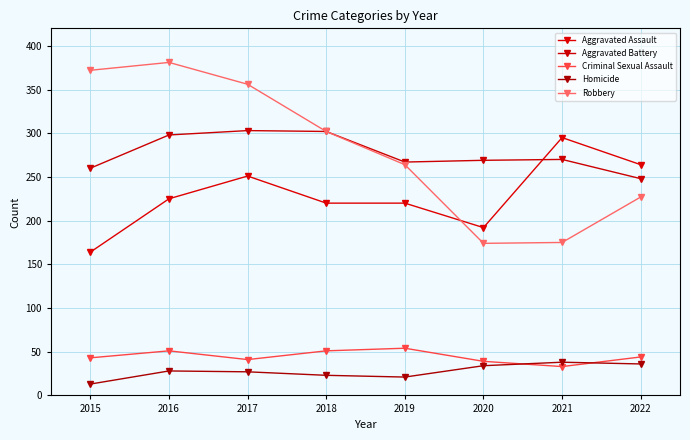

Reading right to left, transcribe all the data shown in this chart.

Aggravated Assault: 264	295	192	220	220	251	225	164
Aggravated Battery: 248	270	269	267	302	303	298	260
Criminal Sexual Assault: 44	33	39	54	51	41	51	43
Homicide: 36	38	34	21	23	27	28	13
Robbery: 227	175	174	264	302	356	381	372